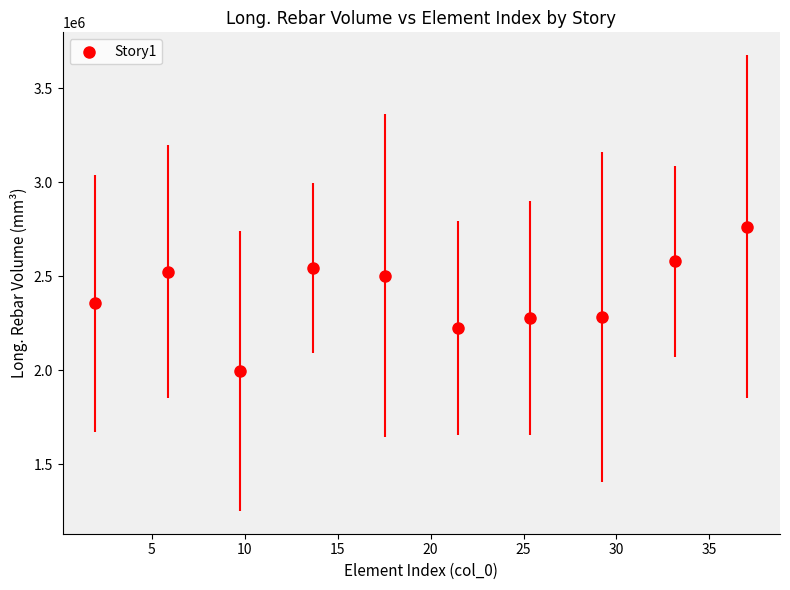

What is the average X value?

19.5